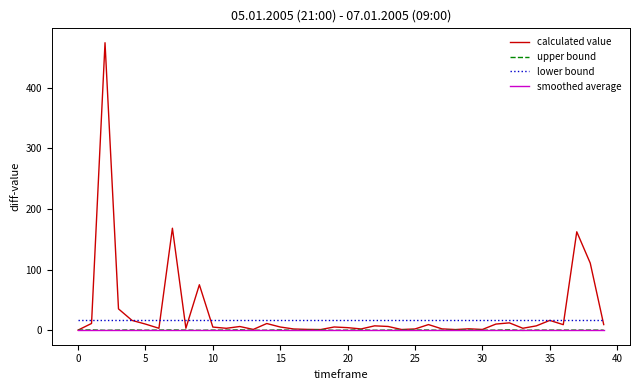

Does the chart have visible grid lines?

No